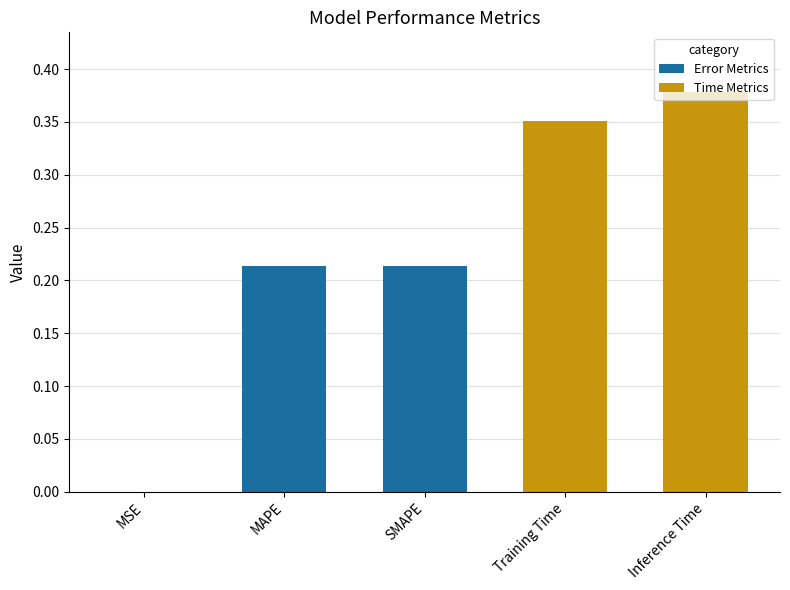

The value at Inference Time is 0.2. True or false?

False